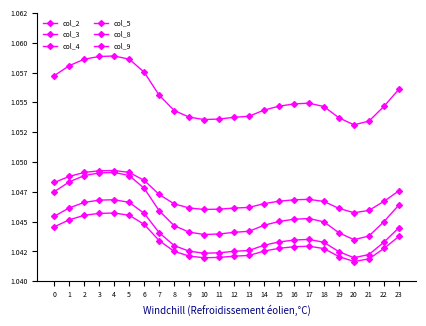

At how many categories does at least one series exceed 1?

24